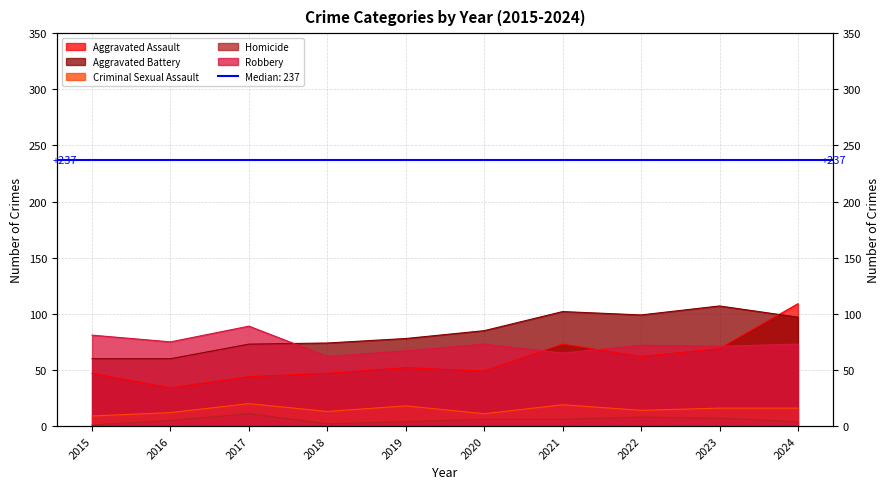

What is the total value across all series at 2019?

219